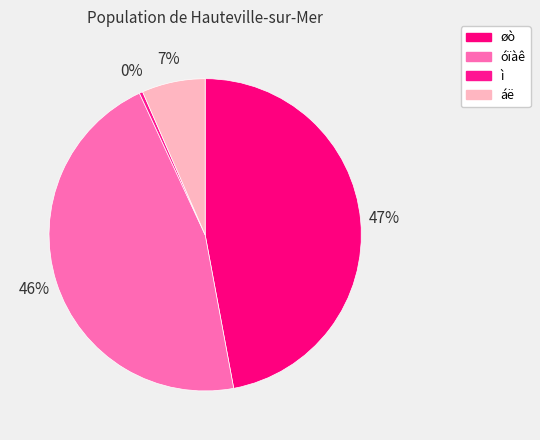

How many slices are in this pie chart?

4